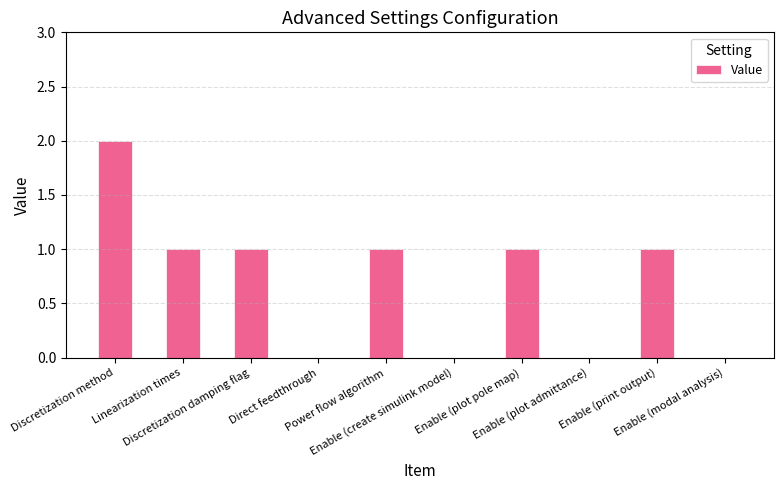

At which label does the data first exceed 1?

Discretization method